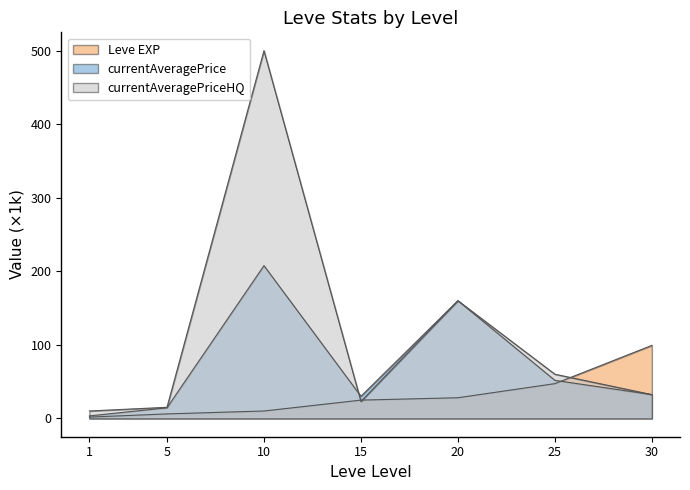

Is the value of Leve EXP at 10 greater than the value of currentAveragePrice at 30?

No